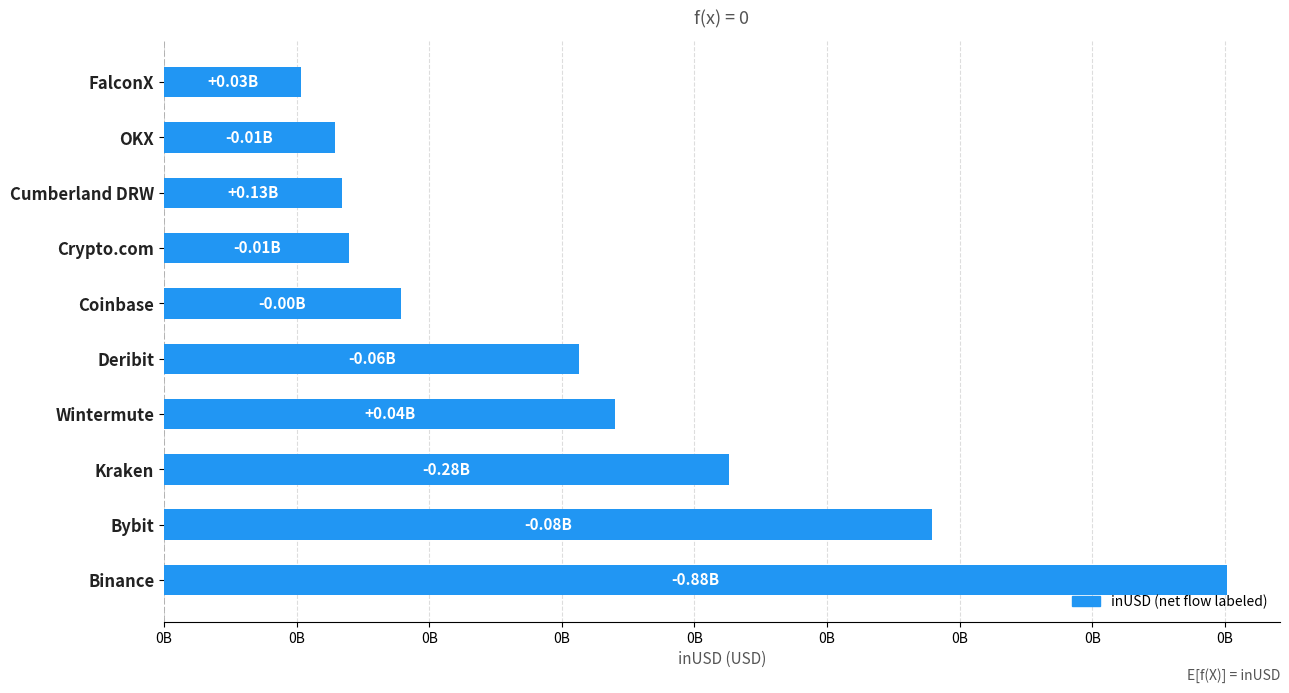

Are the bars horizontal?

Yes